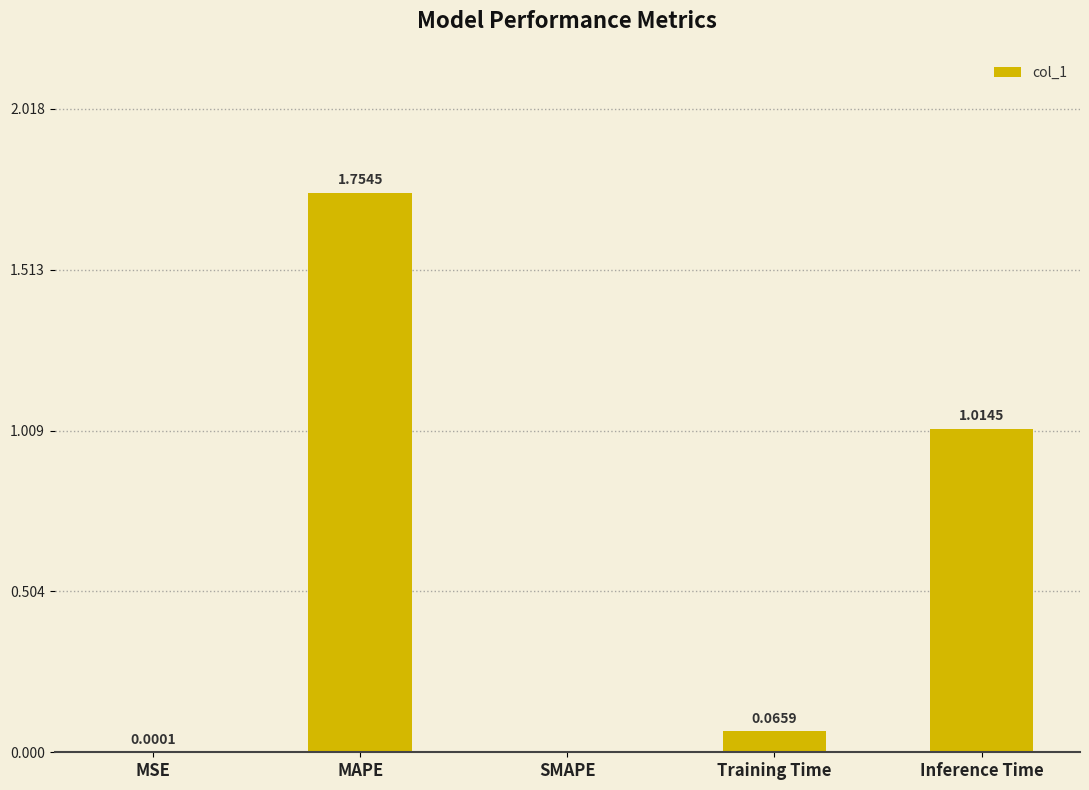

Between SMAPE and Inference Time, which is larger?

Inference Time